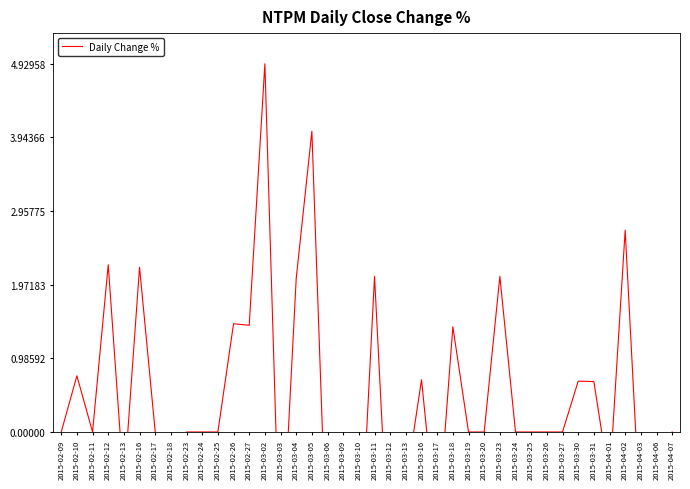

Reading left to right, what are all the values shown in this chart?

0.0	0.8	0.0	2.2	-0.7	2.2	0.0	-0.7	0.0	0.0	0.0	1.4	1.4	4.9	-2.0	2.1	4.0	-1.9	-3.3	-2.0	2.1	-2.0	-0.7	0.7	-1.4	1.4	0.0	0.0	2.1	0.0	0.0	0.0	0.0	0.7	0.7	-0.7	2.7	-1.3	-1.3	0.0